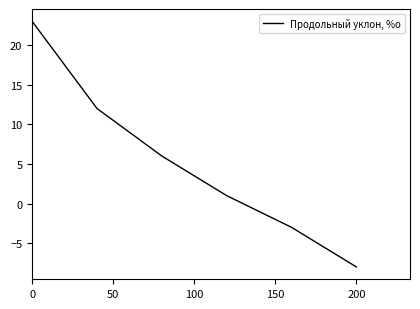

How many series are shown in this chart?

1